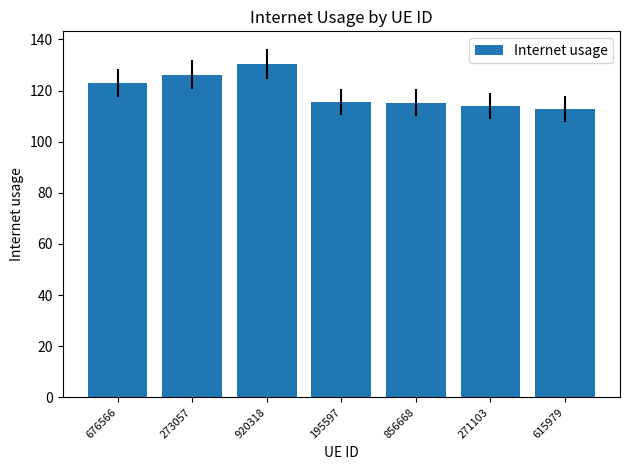

What position from the right is 856668?

3